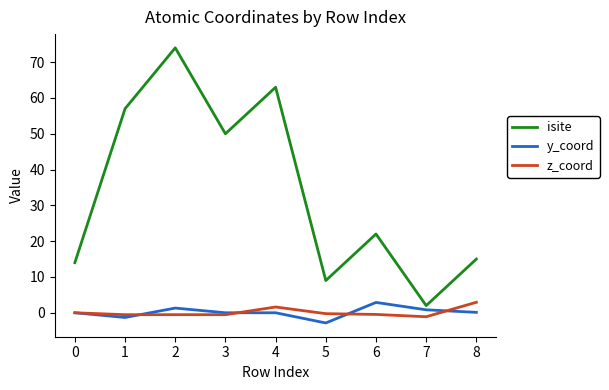

What is the lowest value of the y_coord series?

-2.9